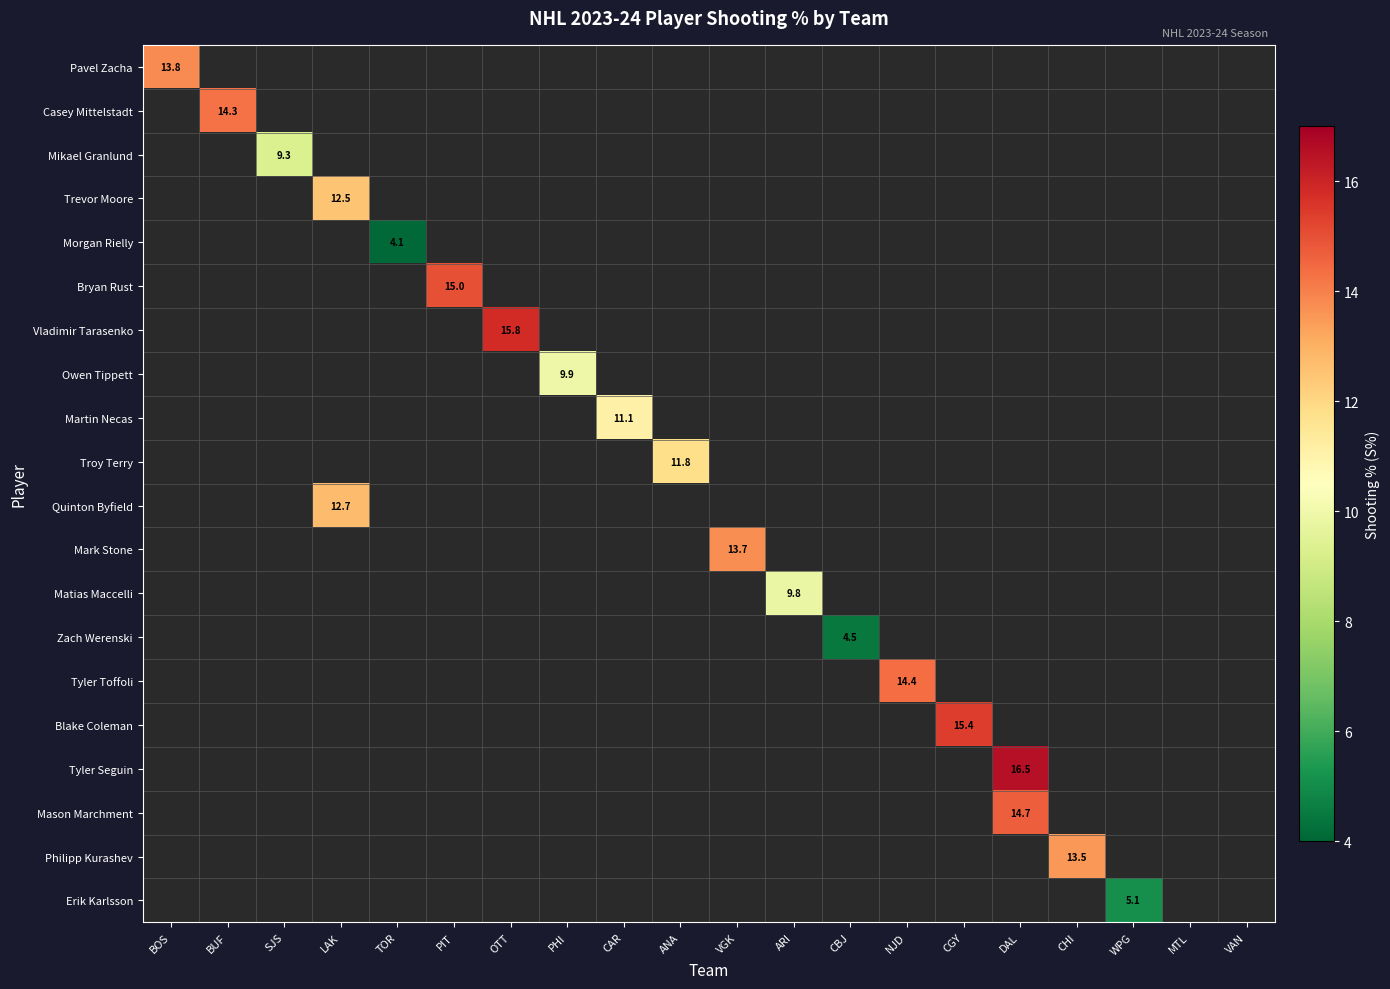

How many data points does each series have?

20